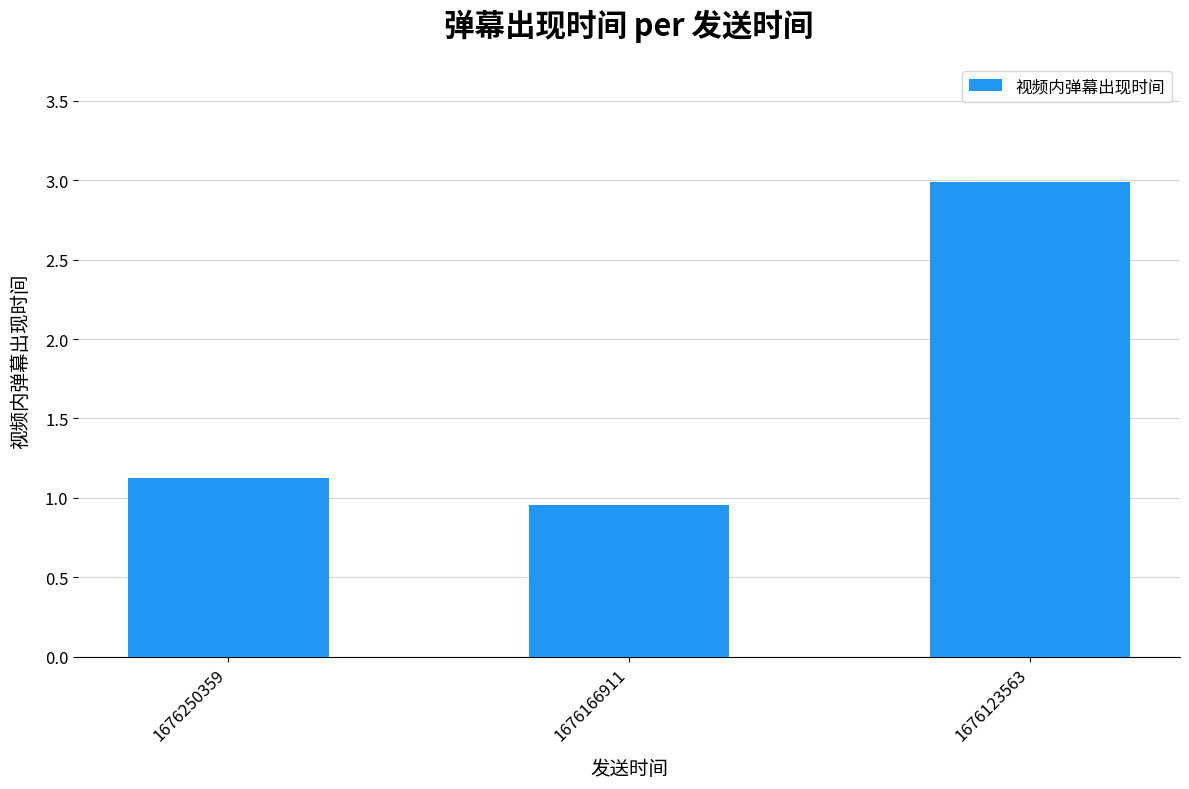

What is the sum of all values?

5.1